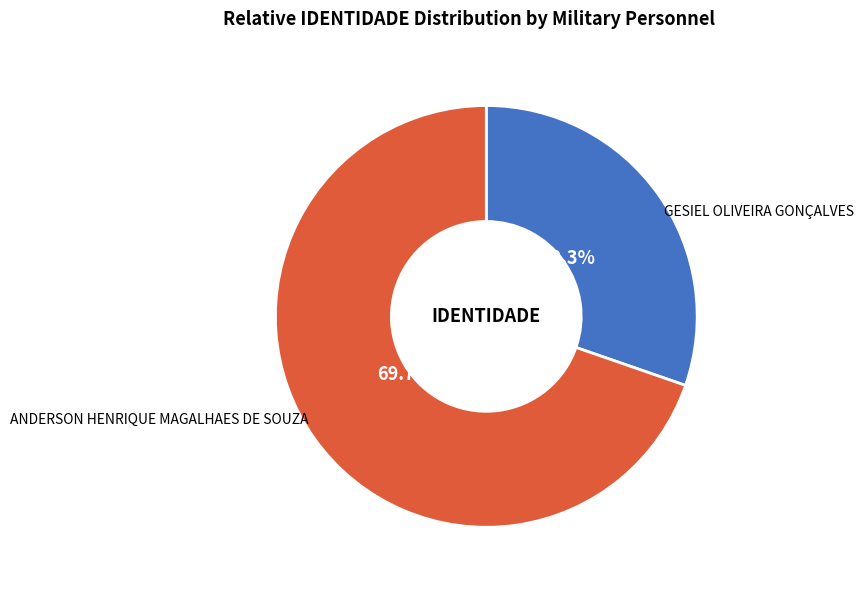

Do GESIEL OLIVEIRA GONÇALVES and ANDERSON HENRIQUE MAGALHAES DE SOUZA together represent more than half of the pie?

Yes